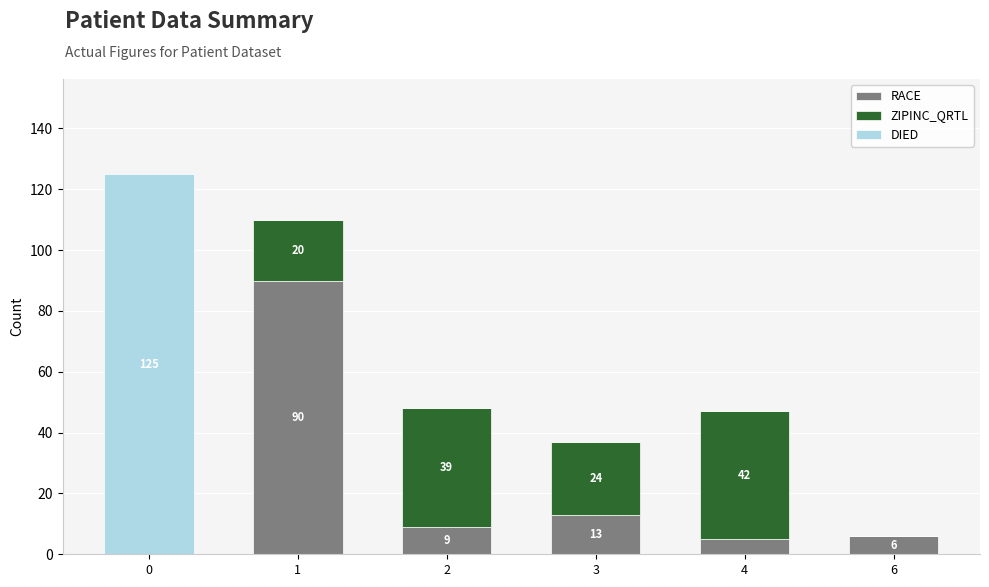

What is the total value across all series at 6?

6